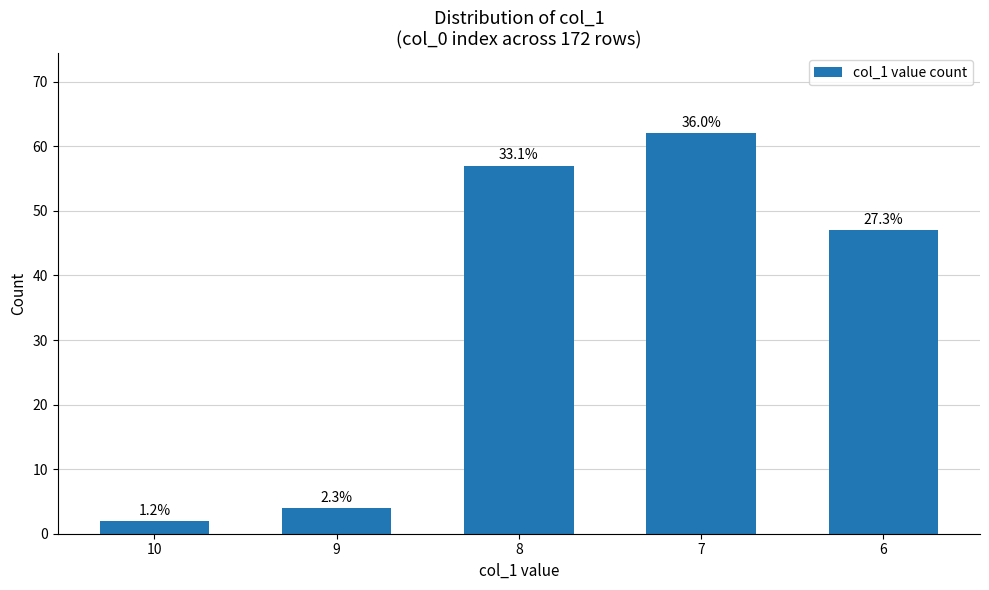

Does the chart contain any negative values?

No